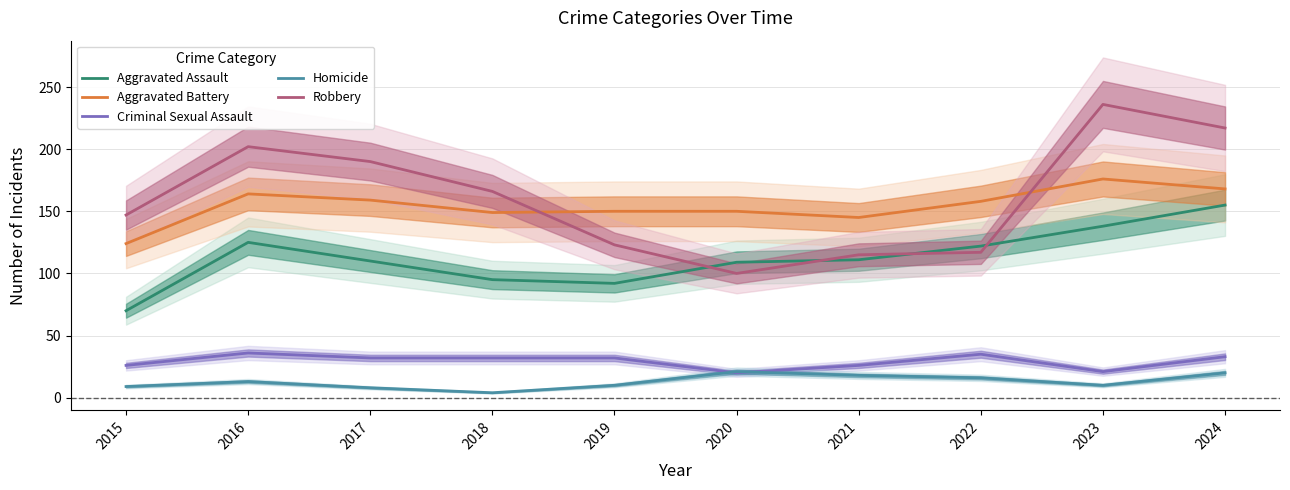

At which label does Aggravated Assault reach its peak?

2024